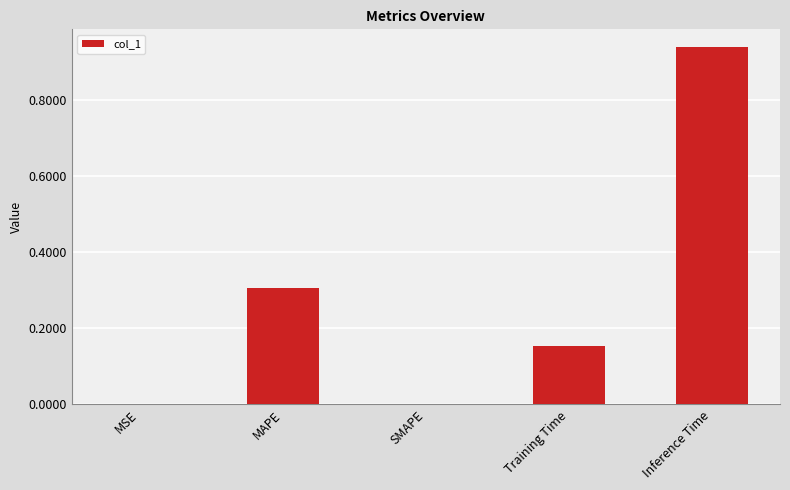

True or false: the data shows -0.4 at SMAPE.

False